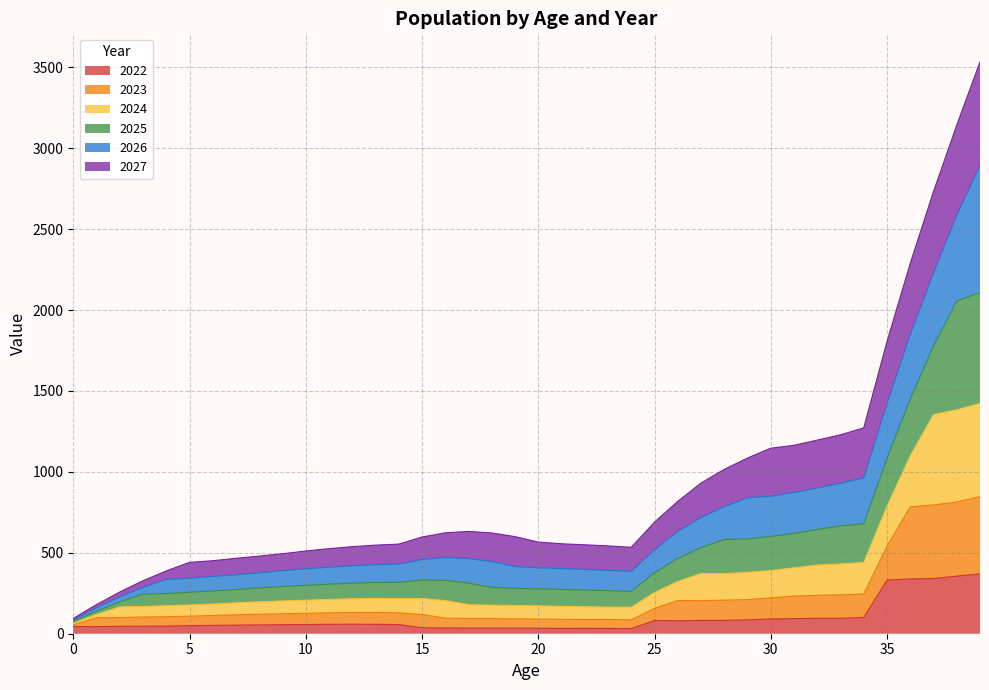

What is the average value of the 2022 series?

93.7